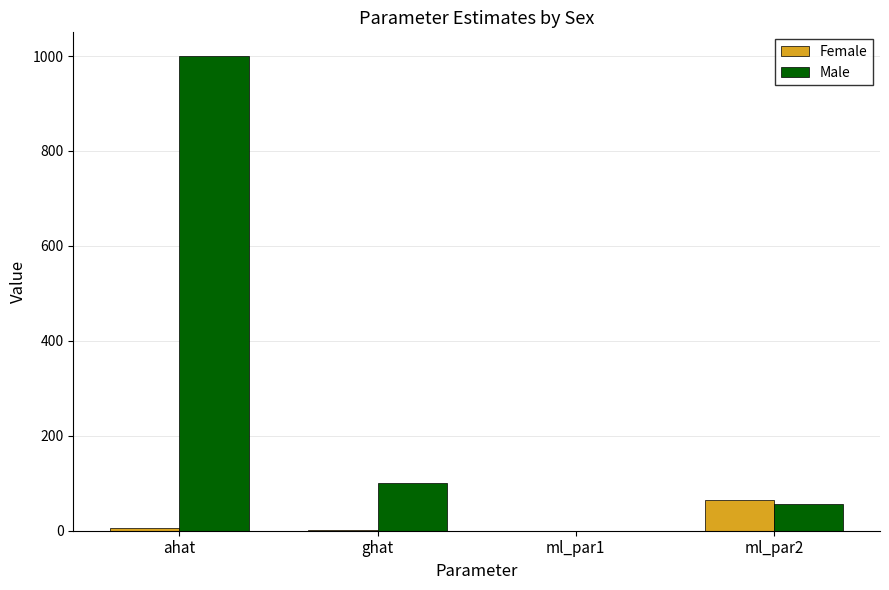

Which label corresponds to the largest value in the chart?

ahat